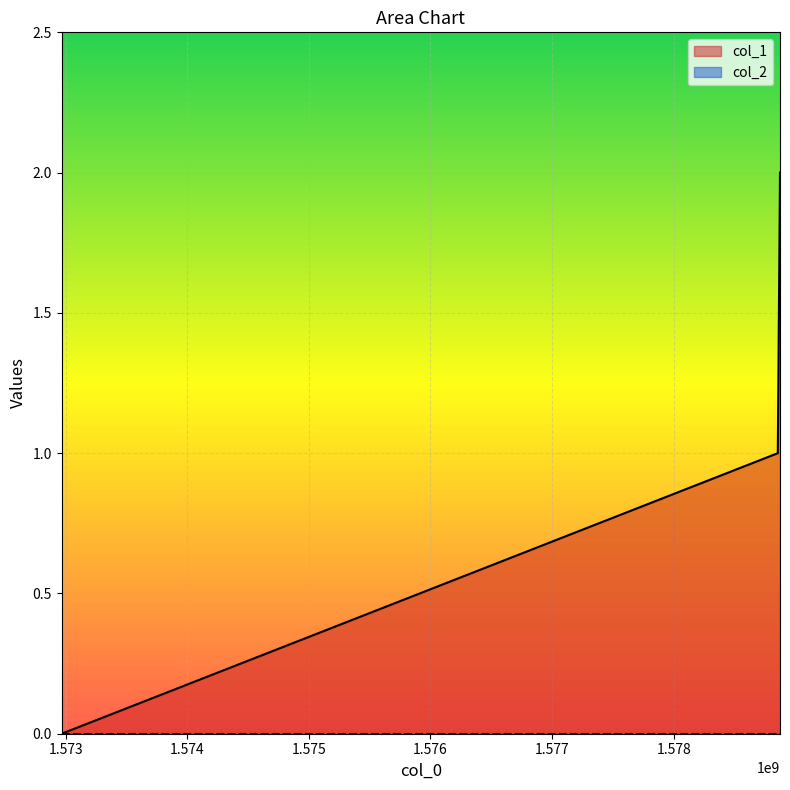

Reading right to left, extract all data points from this chart.

2	1	0